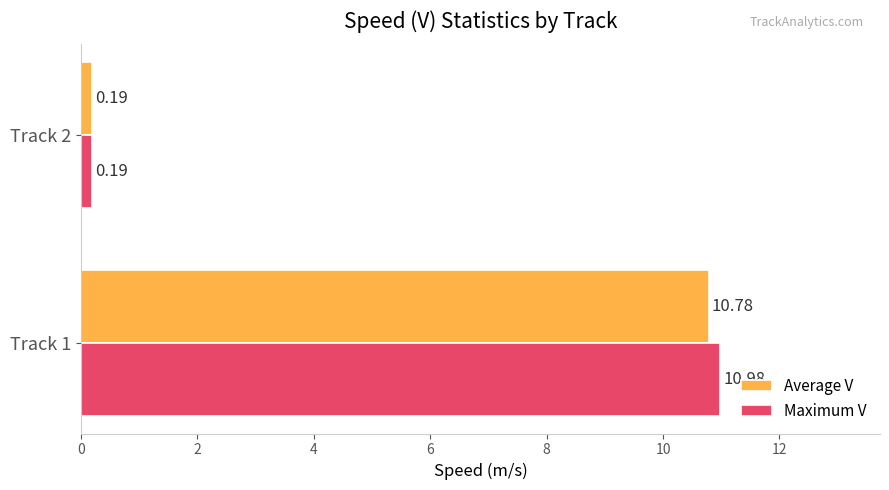

At Track 1, list the series in order from largest to smallest.

Maximum V, Average V